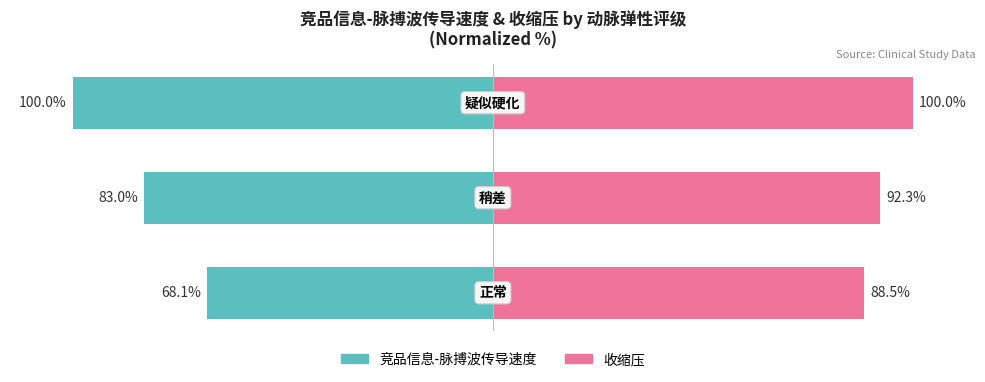

What is the sum of all 收缩压 values?

280.8